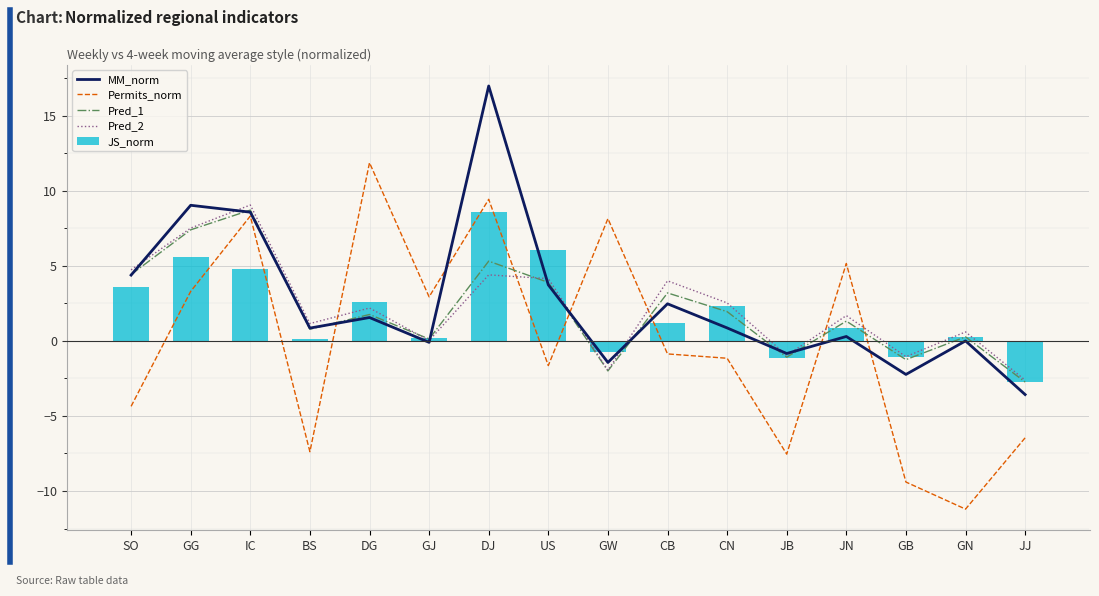

At which category is the sum across all series the highest?

DJ